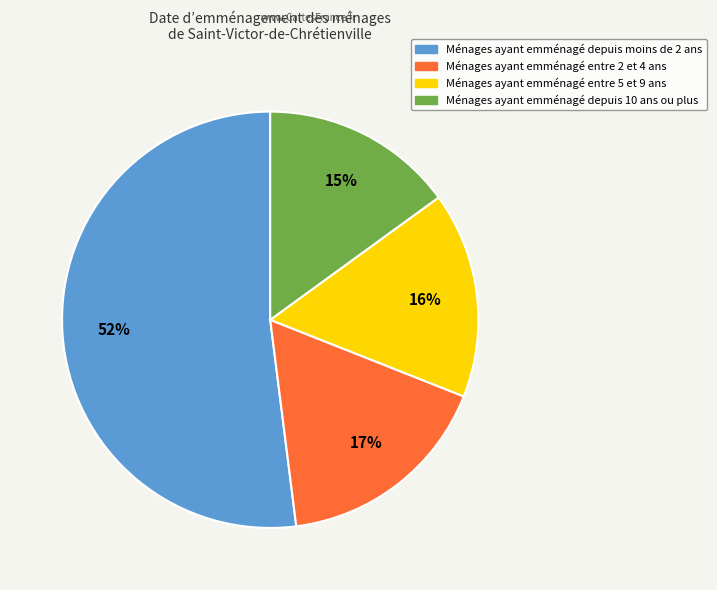

To the nearest percent, what is the difference between the largest and smallest slice percentages?

37%